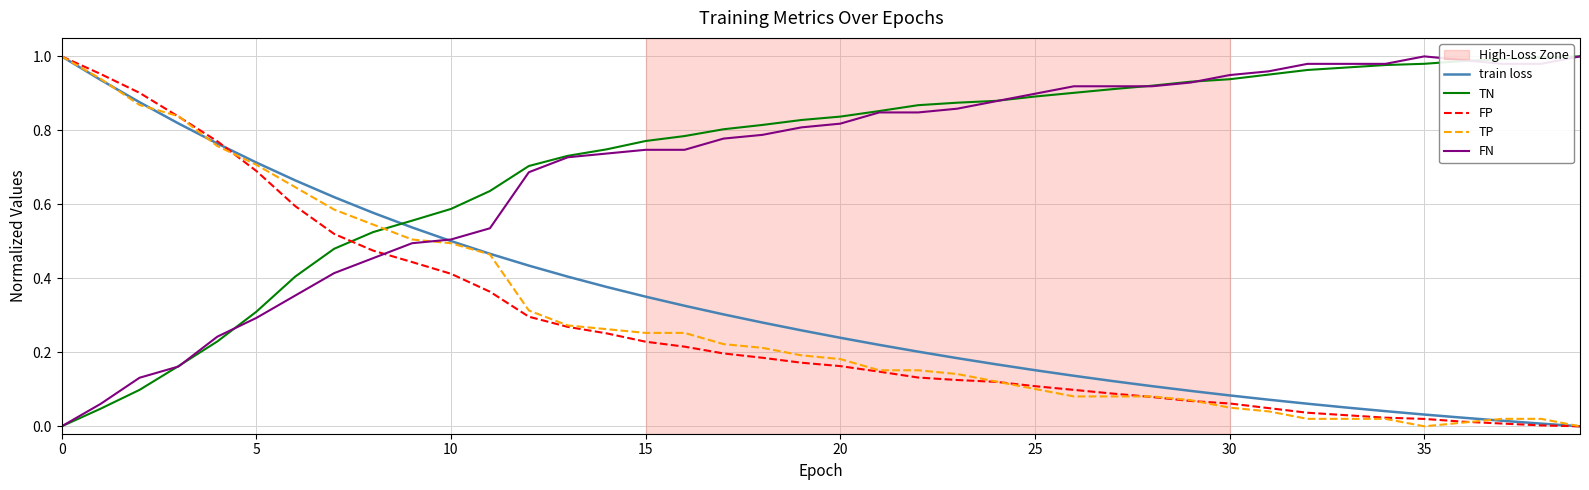

Does the chart have visible grid lines?

Yes